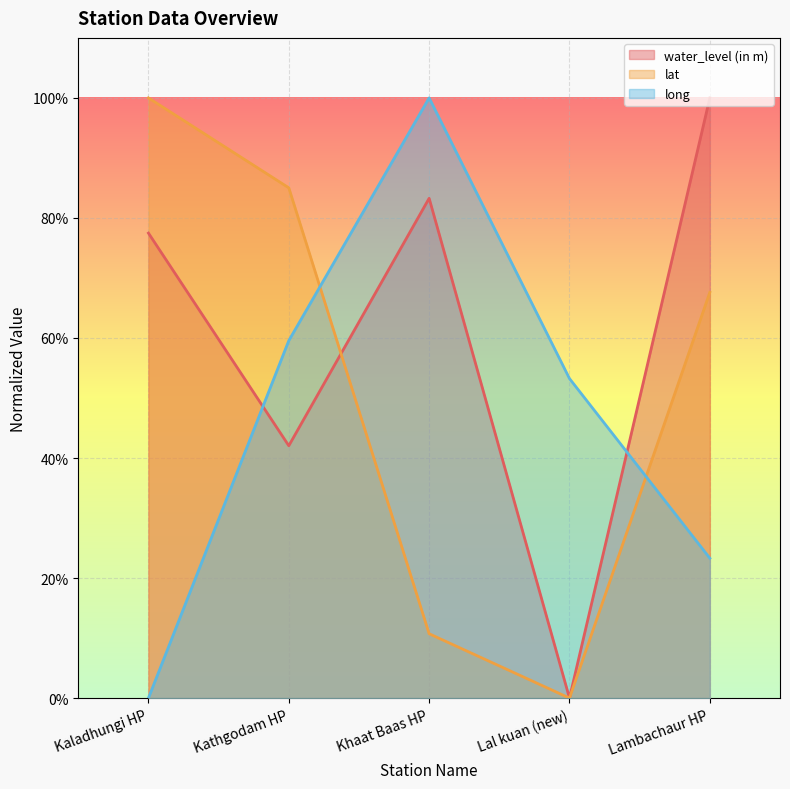

What is the difference between the maximum and minimum values in the lat series?

1.0